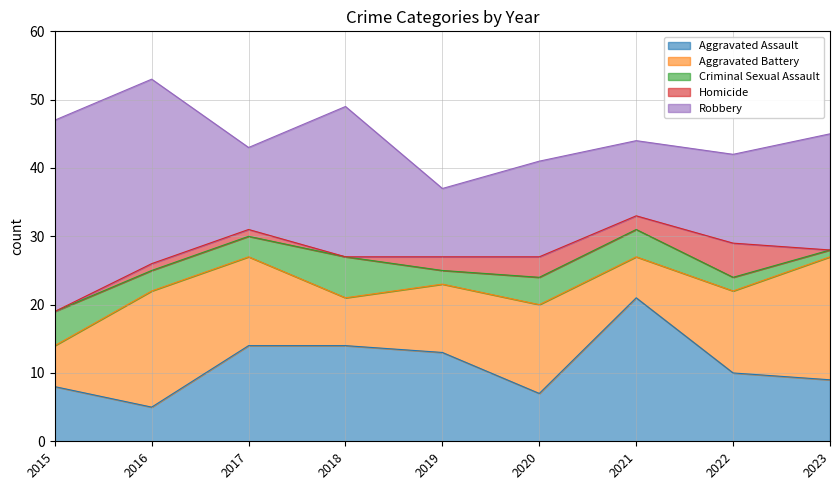

True or false: Aggravated Battery has a value of 7 at 2022.

False